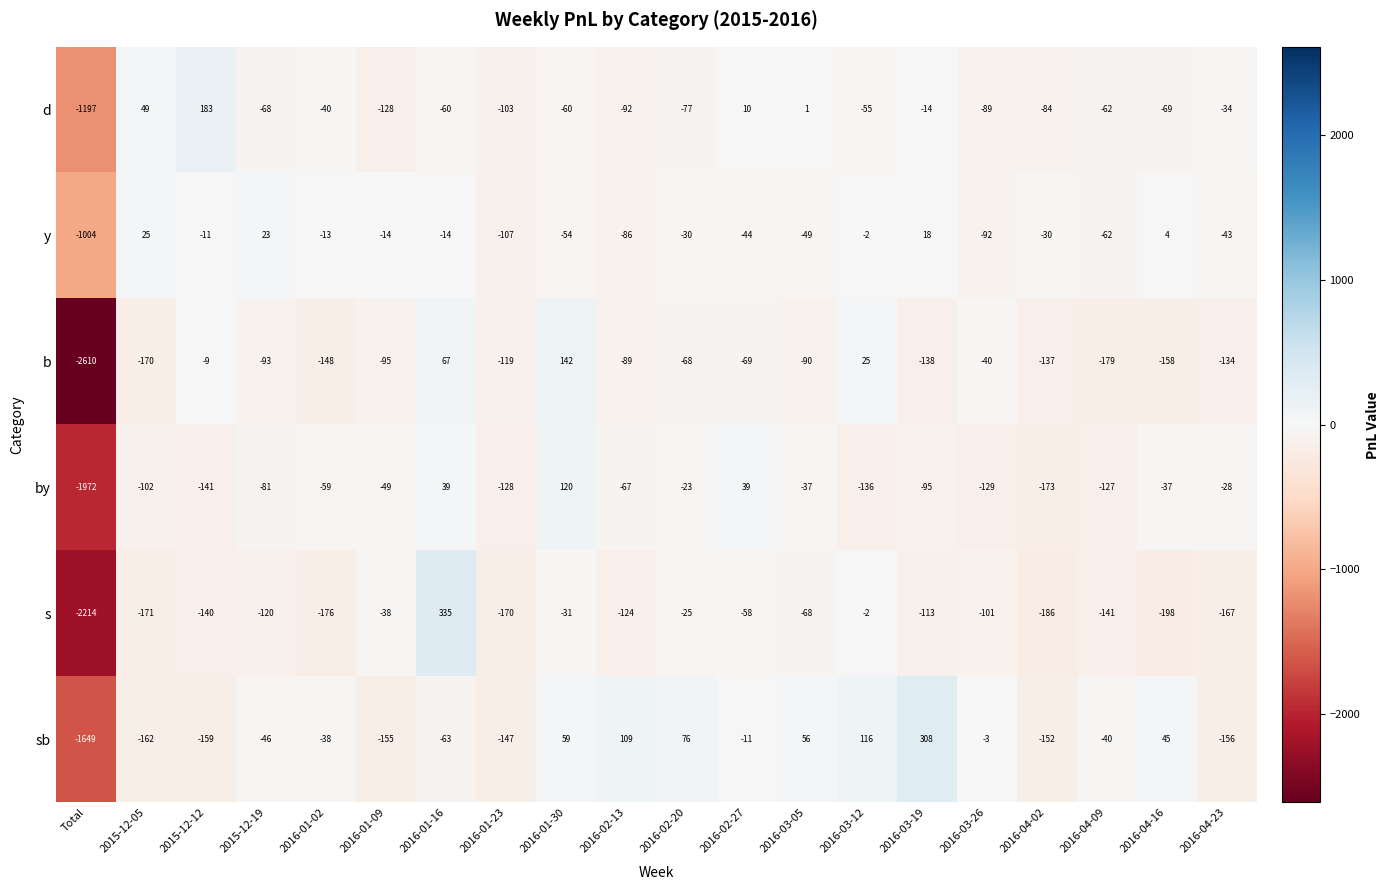

Which series has the widest spread of values?

b